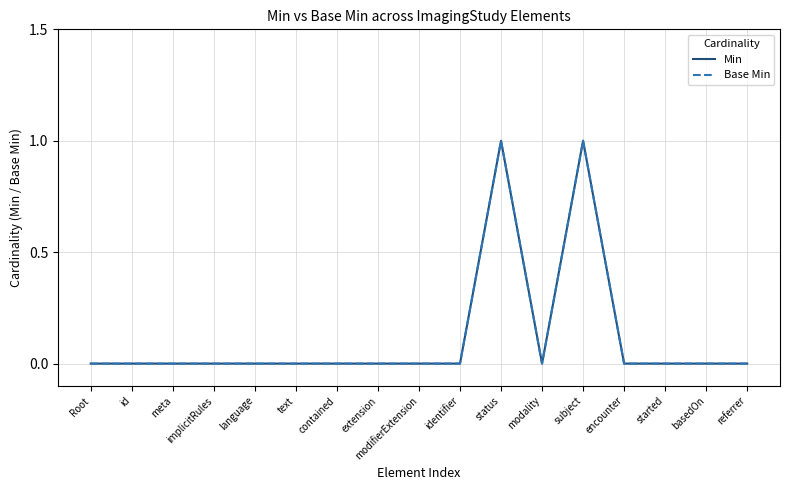

What is the label of the 9th point from the right?

modifierExtension